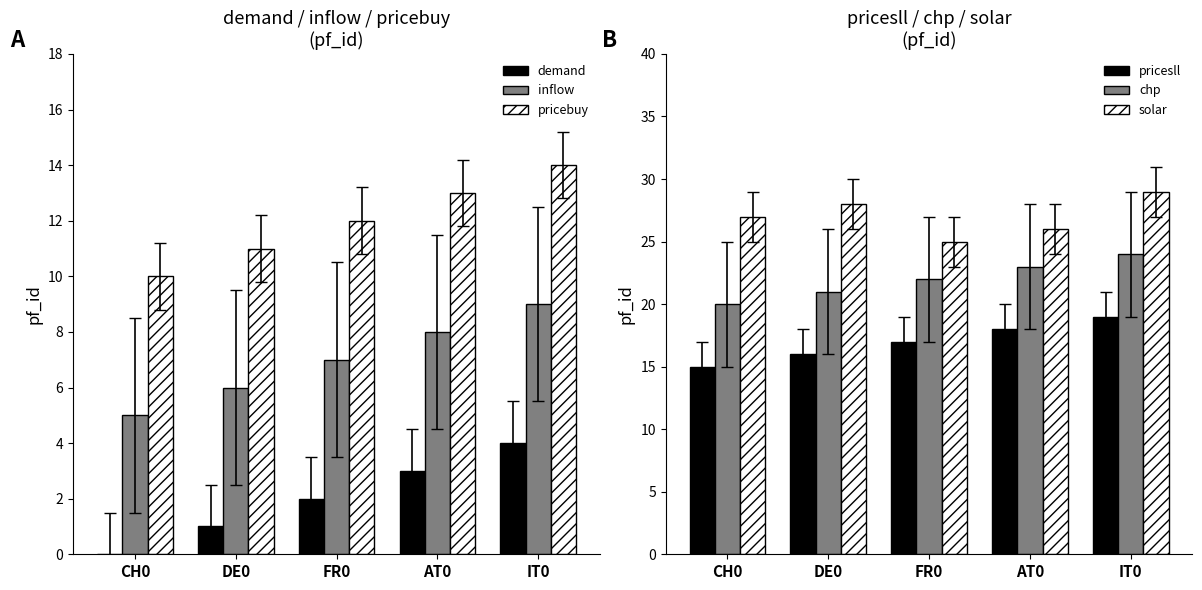

How many pricebuy values are between 11 and 13?

3